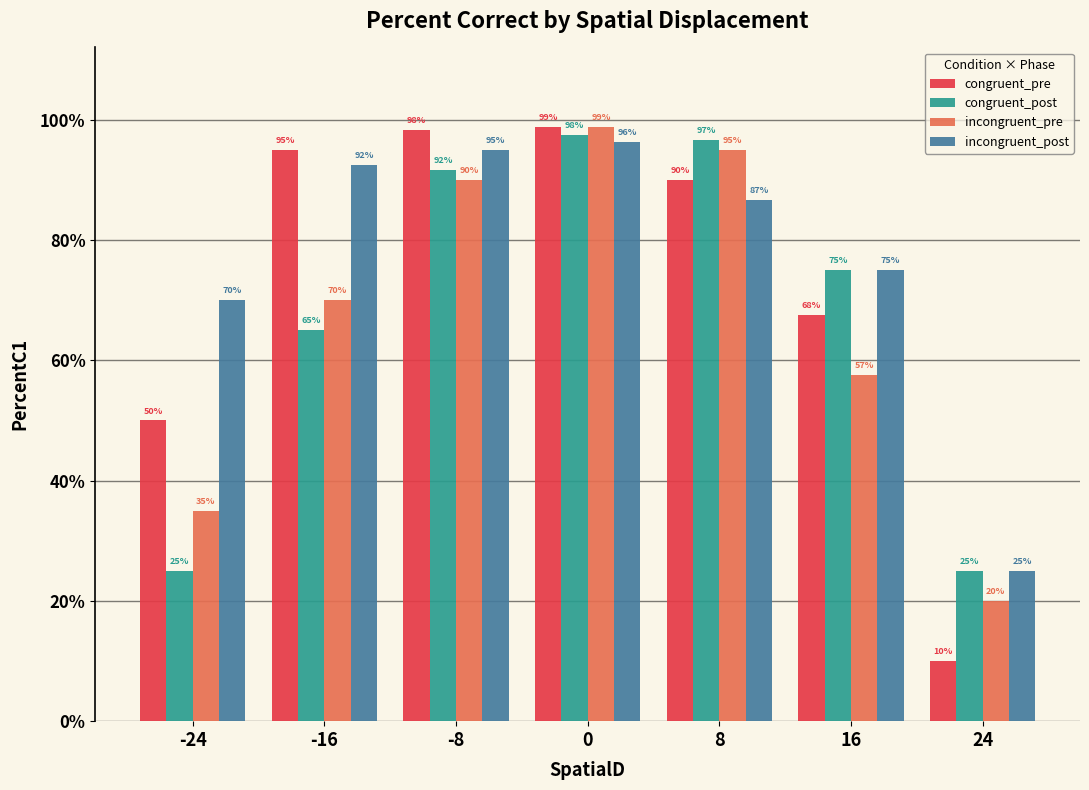

What are all the series names shown in the legend?

congruent_pre, congruent_post, incongruent_pre, incongruent_post